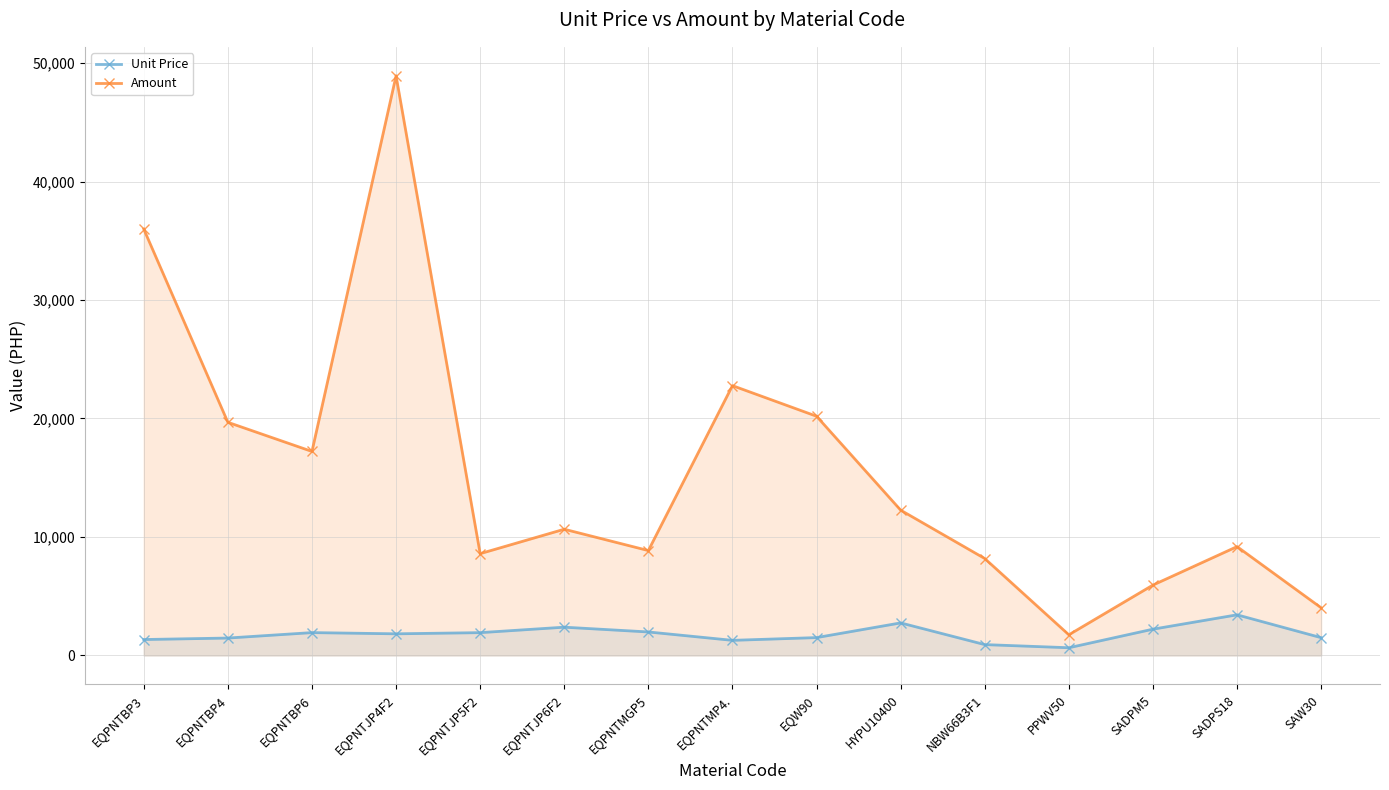

What is the minimum value for Unit Price?

650.9